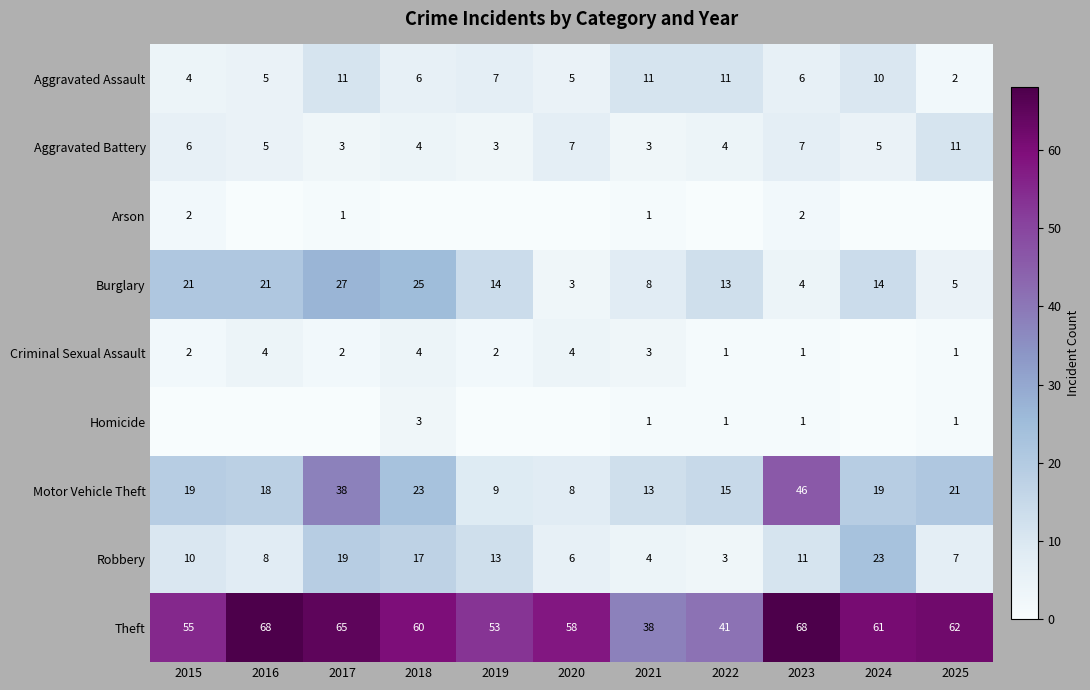

What is the difference between the maximum and minimum values in the Burglary series?

24